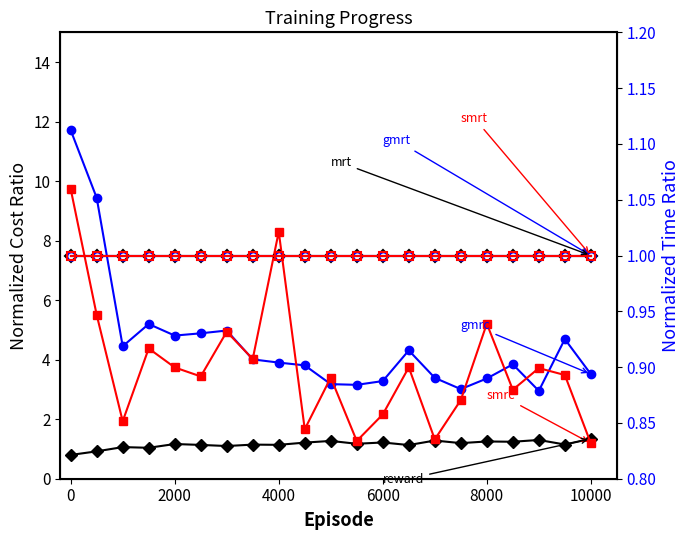

True or false: gmrt and smrt intersect in this chart.

False